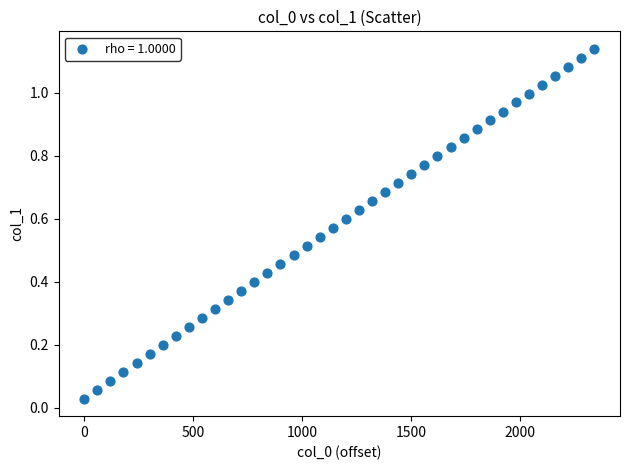

What is the range of X values (max minus min)?

2340.0